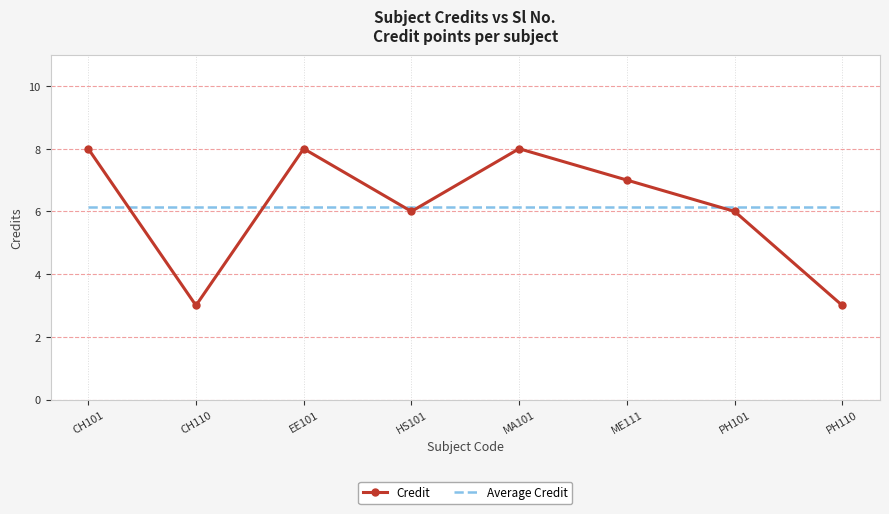

Which series has the largest range (max minus min)?

Credit